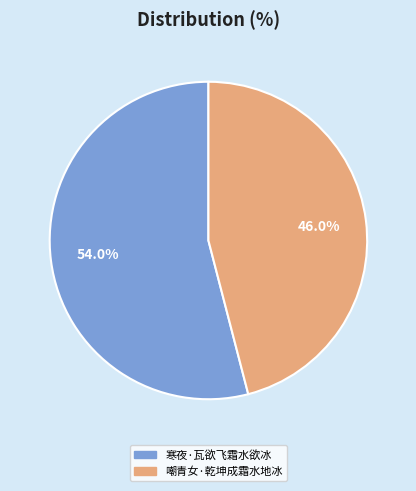

Combined, do 寒夜·瓦欲飞霜水欲冰 and 嘲青女·乾坤成霜水地冰 account for over 50%?

Yes